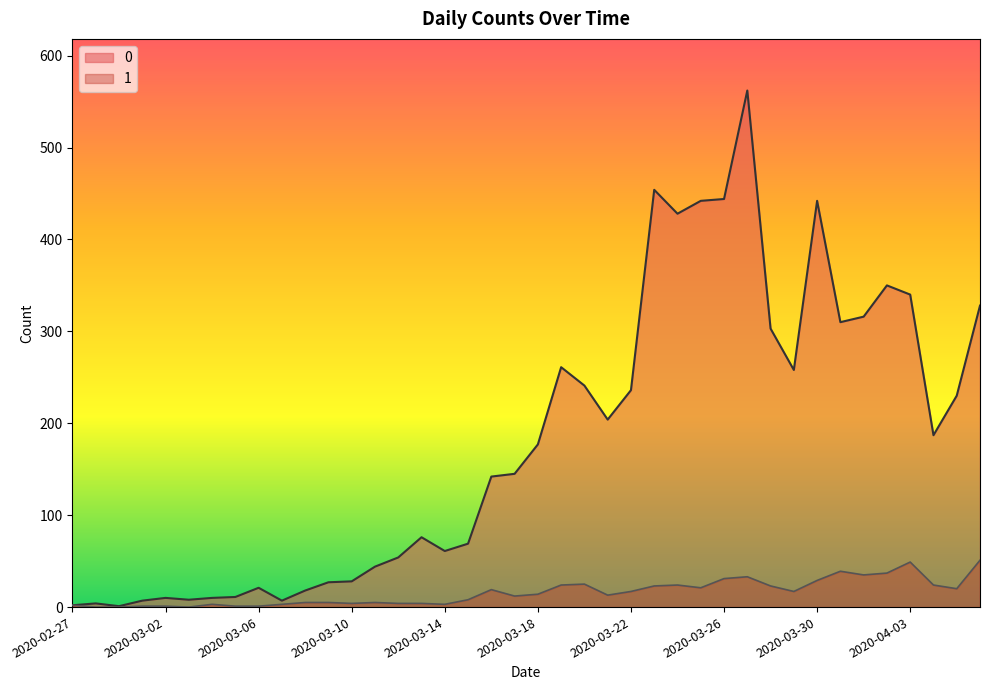

What position from the right is 2020-04-06?

1